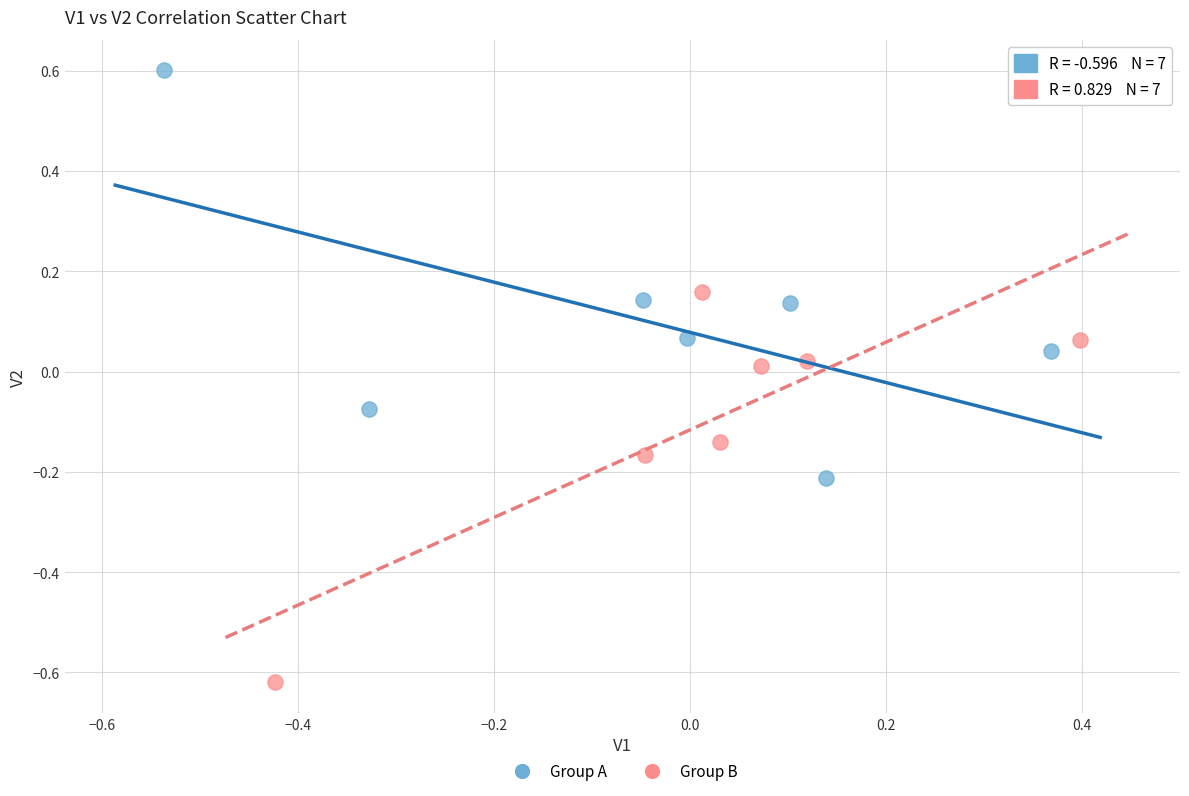

Which series contains the lowest Y value?

Group B